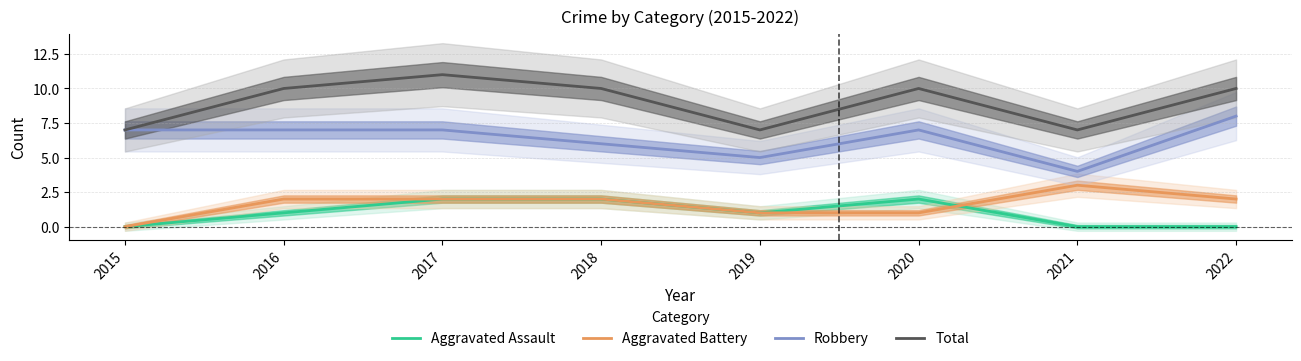

Where does the Aggravated Assault series first go above 1?

2017